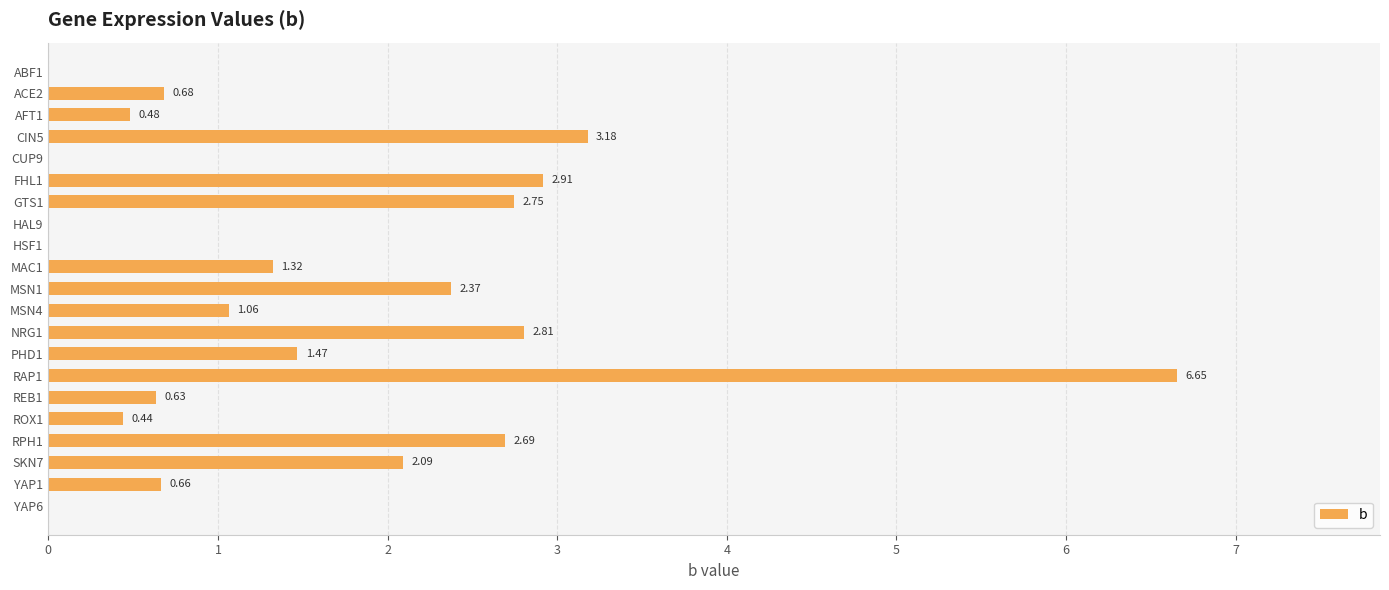

What is the change in value from RAP1 to ROX1?

-6.2